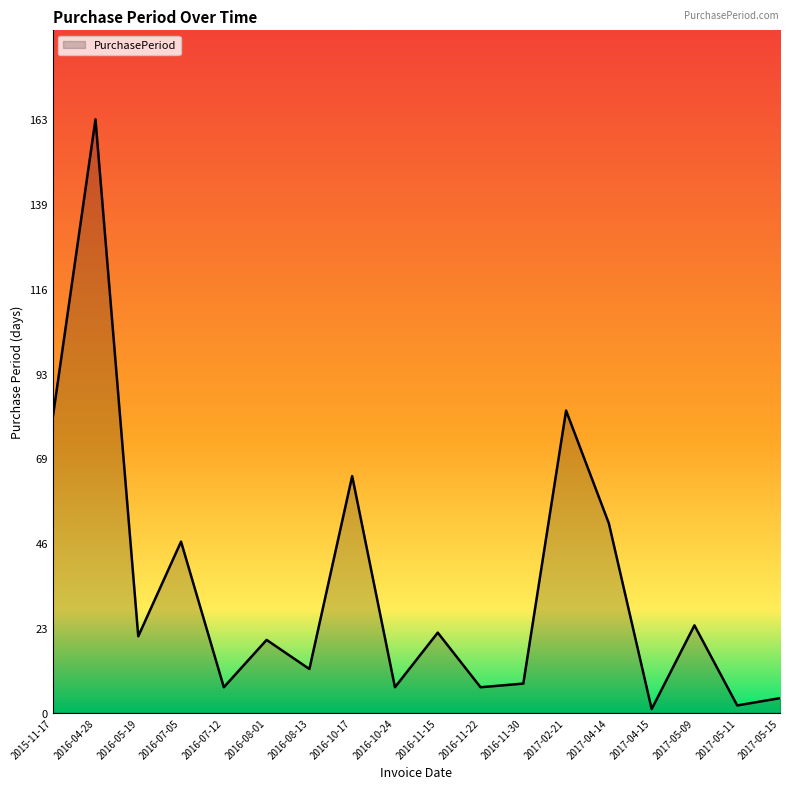

The chart shows a value of 12 at 2017-05-09. True or false?

False